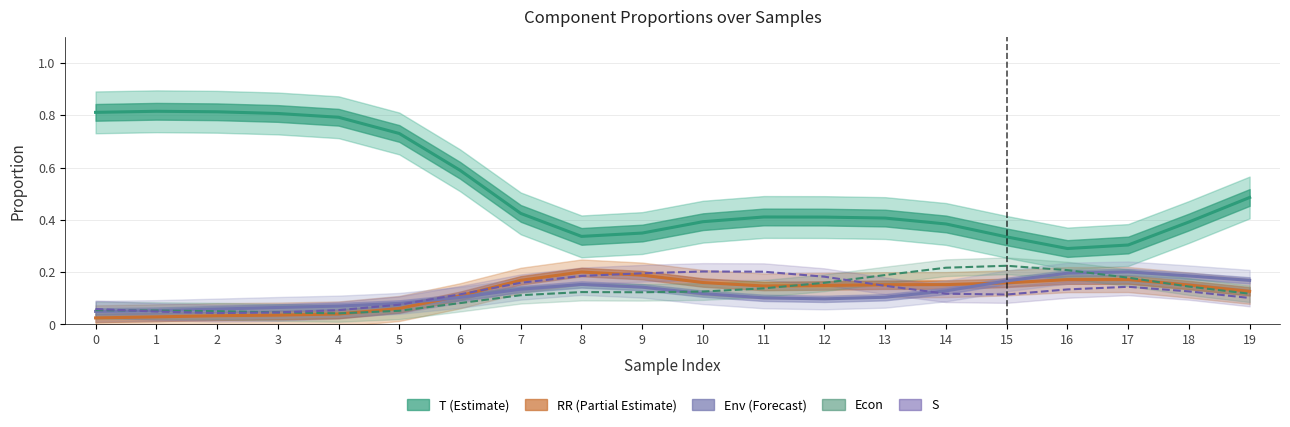

Is it true that Env equals 0.1 at 11?

True